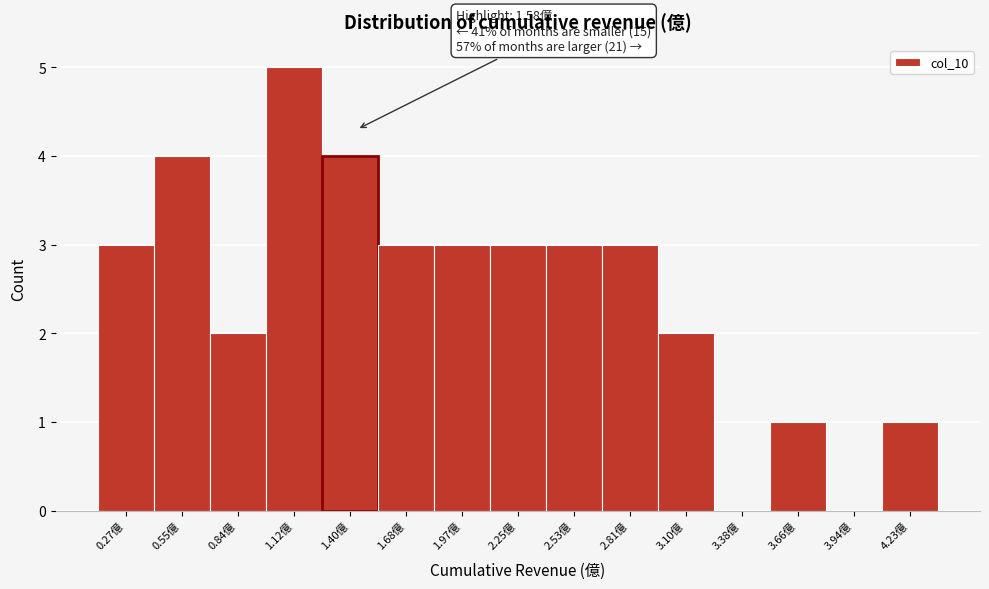

Reading left to right, what are all the values shown in this chart?

0.27億=3	0.55億=4	0.84億=2	1.12億=5	1.40億=4	1.68億=3	1.97億=3	2.25億=3	2.53億=3	2.81億=3	3.10億=2	3.38億=0	3.66億=1	3.94億=0	4.23億=1